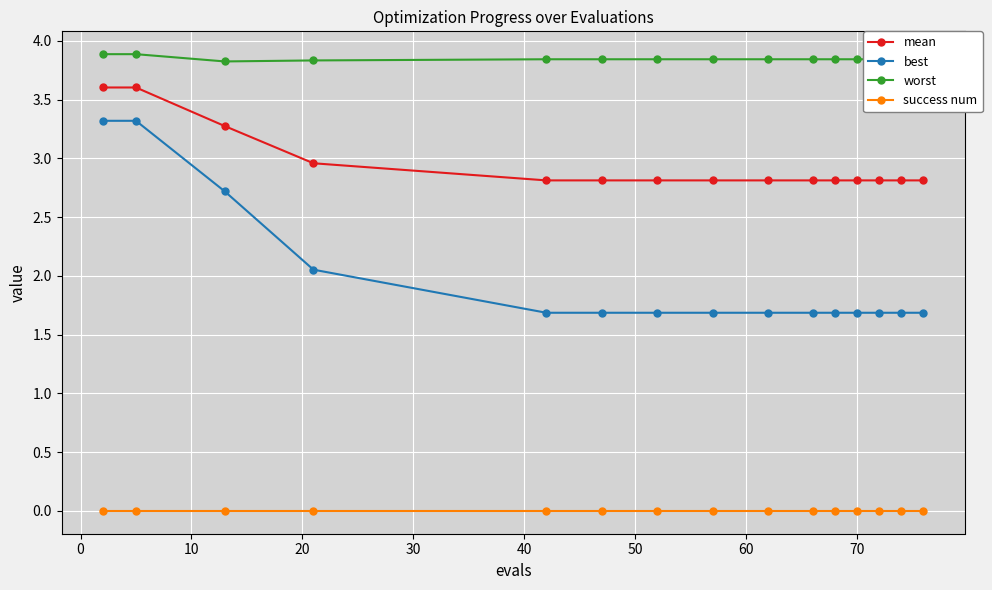

What is the sum of all best values?

30.0